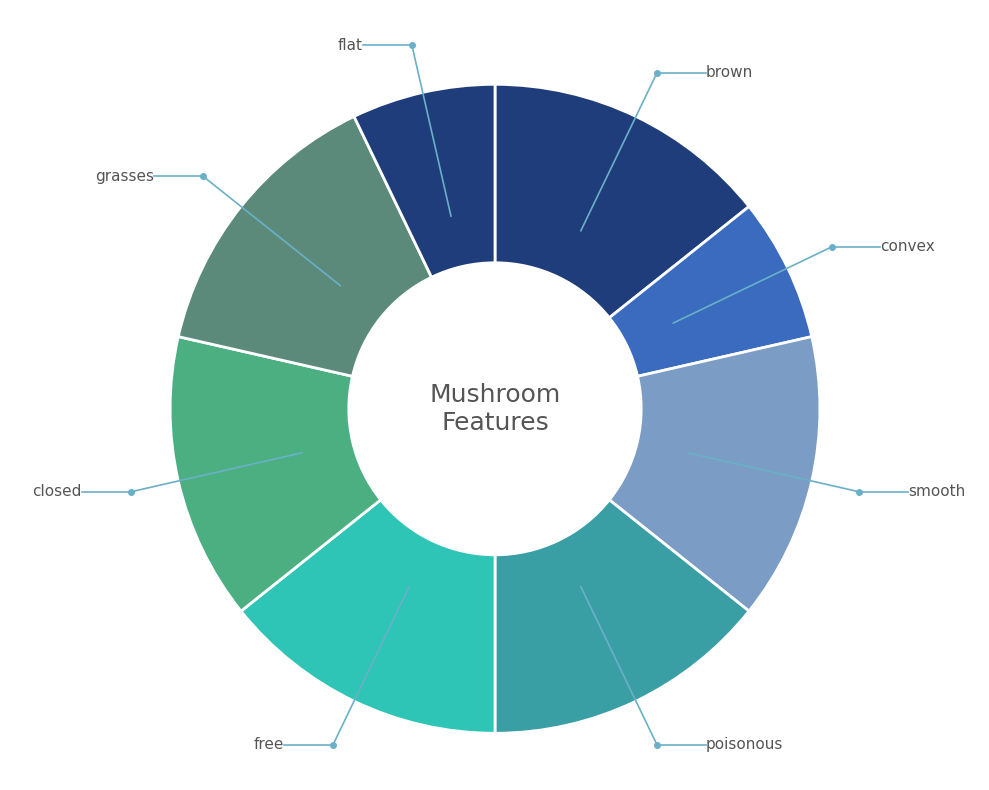

Is there any slice that represents more than half of the pie?

No